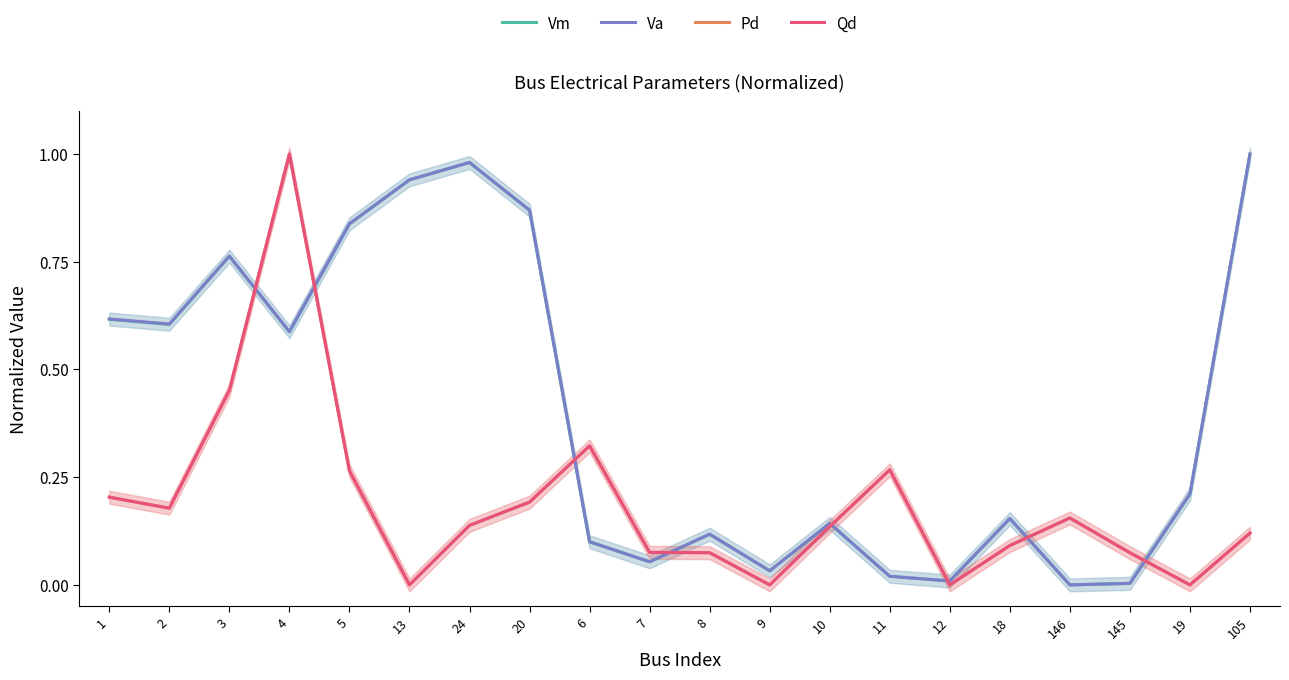

What is the difference between the highest and lowest values at 24?

0.8